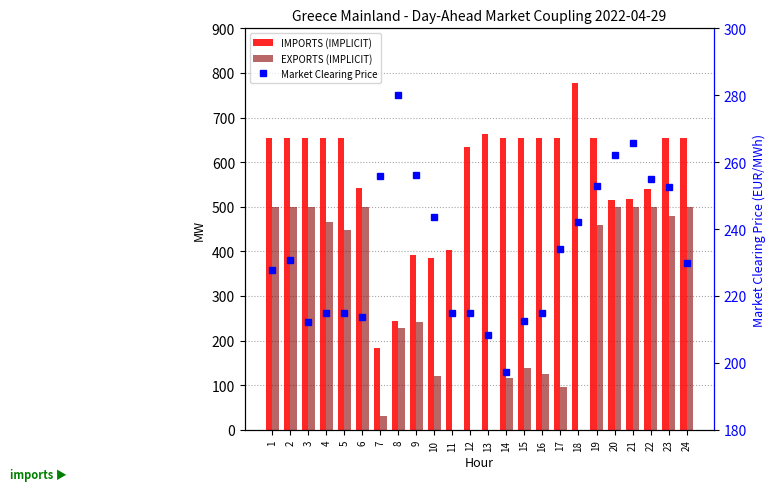

Reading left to right, extract all data points from this chart.

IMPORTS (IMPLICIT): 1=654.0	2=654.0	3=654.0	4=654.0	5=654.0	6=542.2	7=182.5	8=245.0	9=392.7	10=386.2	11=403.6	12=633.9	13=664.1	14=654.0	15=654.0	16=654.0	17=654.0	18=776.8	19=654.0	20=515.4	21=518.2	22=540.7	23=654.0	24=654.0
EXPORTS (IMPLICIT): 1=500.0	2=500.0	3=500.0	4=465.6	5=448.8	6=500.0	7=30.7	8=228.6	9=241.1	10=120.5	11=0.0	12=0.0	13=0.0	14=115.2	15=137.5	16=124.4	17=96.6	18=0.0	19=458.6	20=500.0	21=500.0	22=500.0	23=479.7	24=500.0
Market Clearing Price: 1=227.6	2=230.8	3=212.2	4=215.0	5=215.0	6=213.9	7=255.8	8=280.1	9=256.1	10=243.7	11=215.0	12=215.0	13=208.4	14=197.2	15=212.6	16=215.0	17=234.1	18=242.0	19=253.0	20=262.1	21=265.9	22=255.0	23=252.5	24=229.9